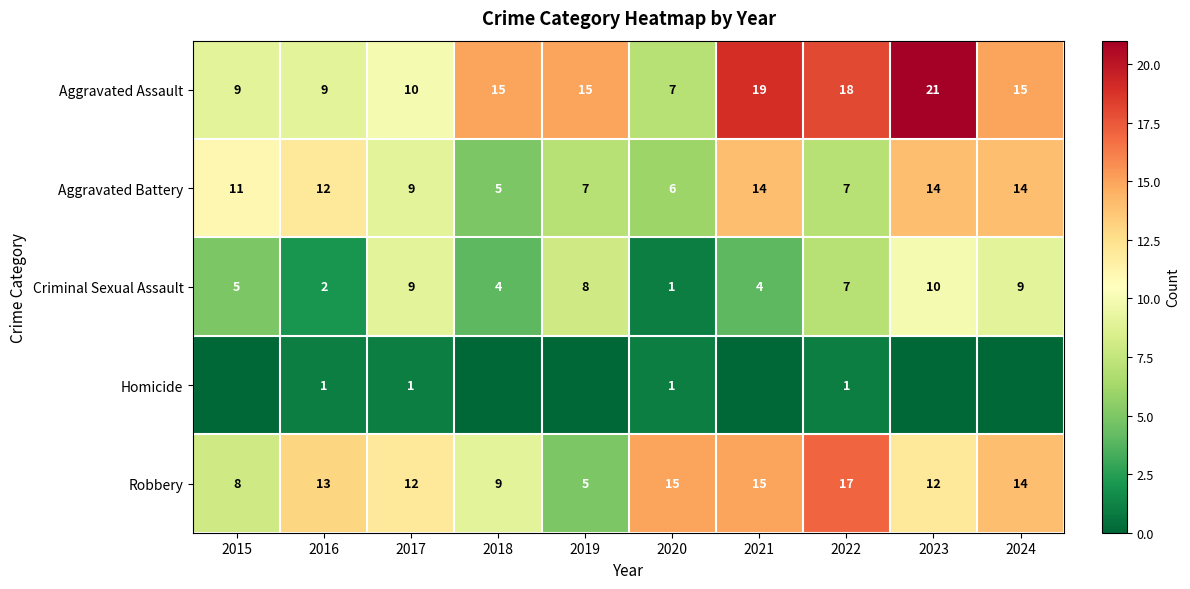

At how many categories does at least one series exceed 16?

3